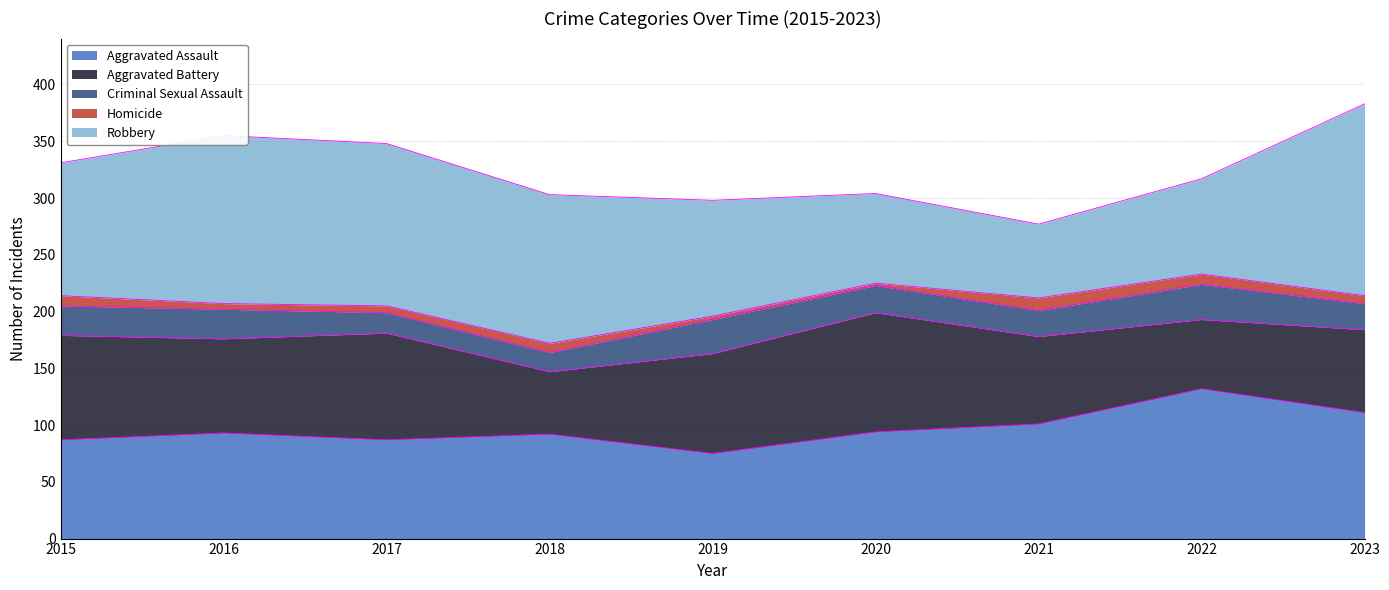

Which has a higher value, 2020 or 2018?

2020